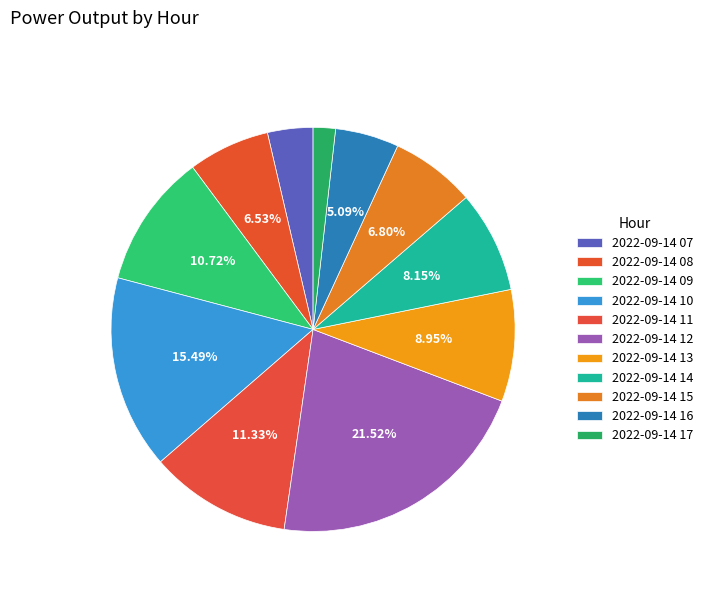

Which category has the biggest portion of the pie?

2022-09-14 12